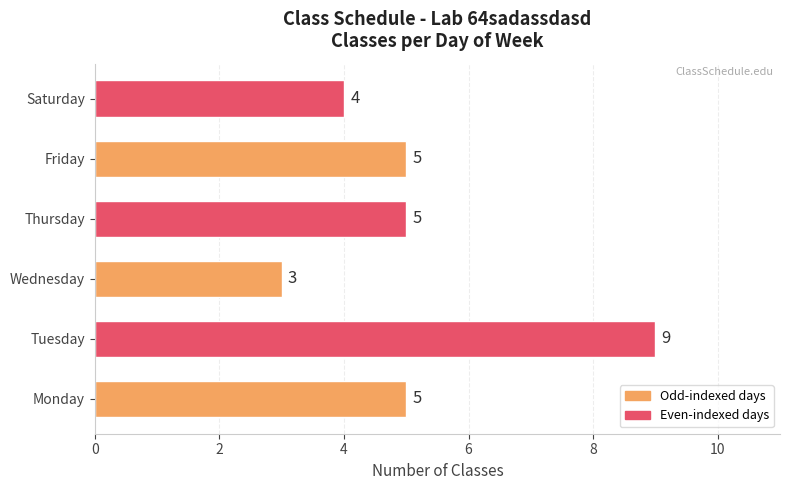

How many bars are there in total?

6